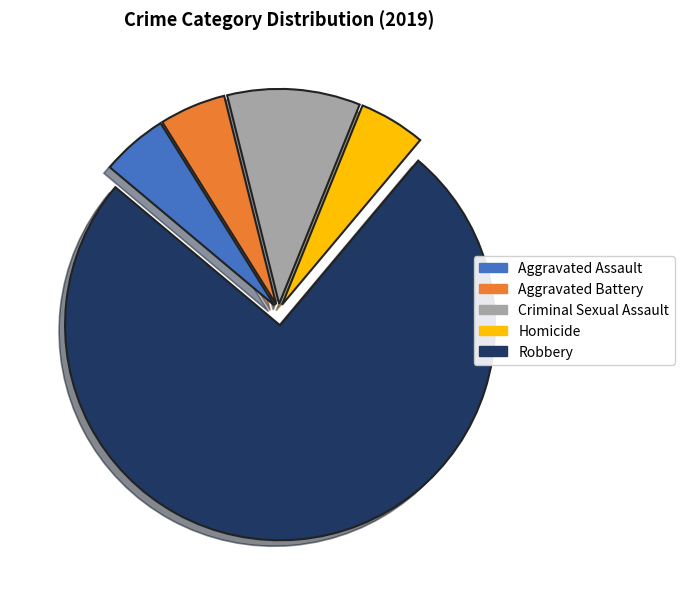

Which category has the biggest portion of the pie?

Robbery